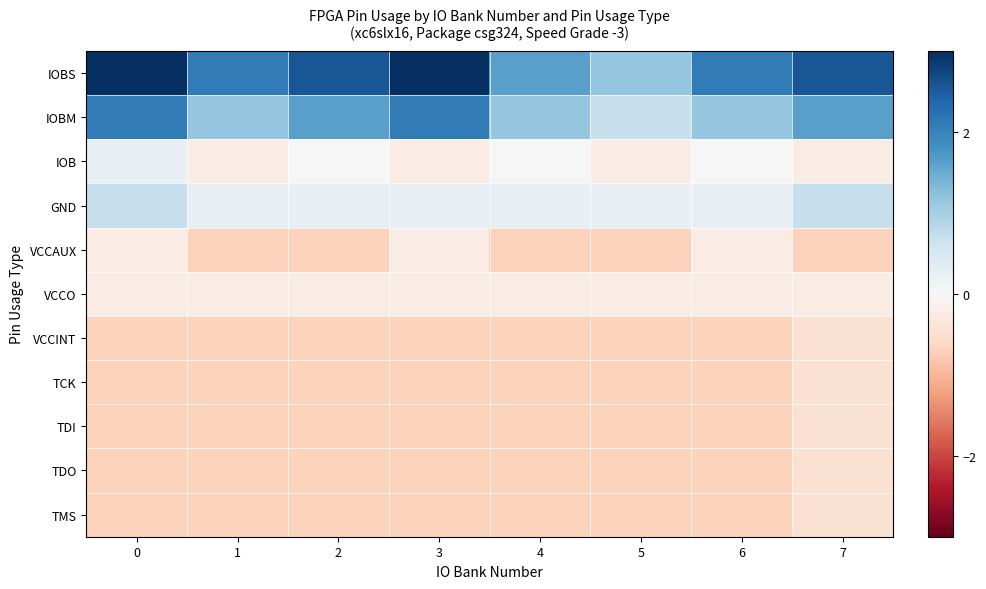

Reading left to right, extract all data points from this chart.

IOBS: 0=3.0	1=2.1	2=2.6	3=3.0	4=1.6	5=1.2	6=2.1	7=2.6
IOBM: 0=2.1	1=1.2	2=1.6	3=2.1	4=1.2	5=0.7	6=1.2	7=1.6
IOB: 0=0.2	1=-0.2	2=0.0	3=-0.2	4=0.0	5=-0.2	6=0.0	7=-0.2
GND: 0=0.7	1=0.2	2=0.2	3=0.2	4=0.2	5=0.2	6=0.2	7=0.7
VCCAUX: 0=-0.2	1=-0.7	2=-0.7	3=-0.2	4=-0.7	5=-0.7	6=-0.2	7=-0.7
VCCO: 0=-0.2	1=-0.2	2=-0.2	3=-0.2	4=-0.2	5=-0.2	6=-0.2	7=-0.2
VCCINT: 0=-0.7	1=-0.7	2=-0.7	3=-0.7	4=-0.7	5=-0.7	6=-0.7	7=-0.5
TCK: 0=-0.7	1=-0.7	2=-0.7	3=-0.7	4=-0.7	5=-0.7	6=-0.7	7=-0.5
TDI: 0=-0.7	1=-0.7	2=-0.7	3=-0.7	4=-0.7	5=-0.7	6=-0.7	7=-0.5
TDO: 0=-0.7	1=-0.7	2=-0.7	3=-0.7	4=-0.7	5=-0.7	6=-0.7	7=-0.5
TMS: 0=-0.7	1=-0.7	2=-0.7	3=-0.7	4=-0.7	5=-0.7	6=-0.7	7=-0.5